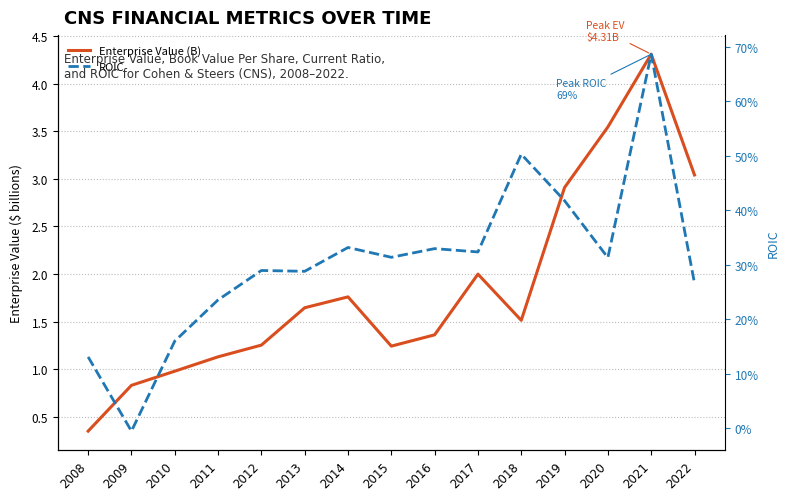

The value of Enterprise Value (B) at 2009 is 0.8. True or false?

True